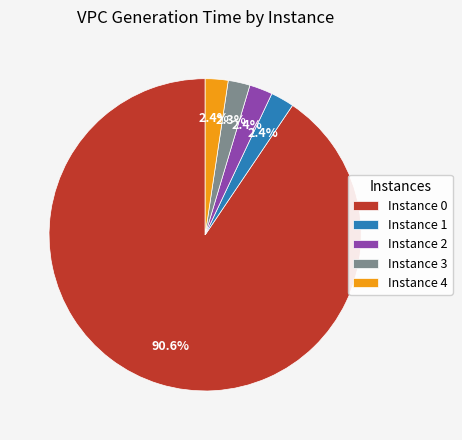

What portion of the pie excludes Instance 4?

97.6%